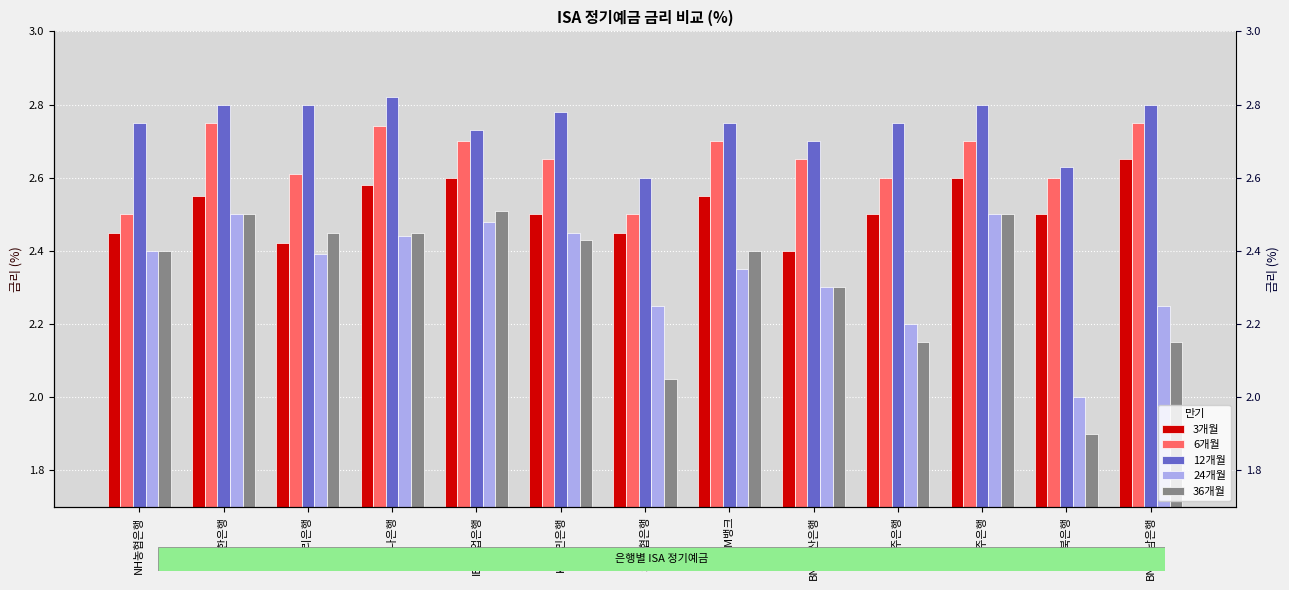

At which category is the sum across all series the highest?

신한은행